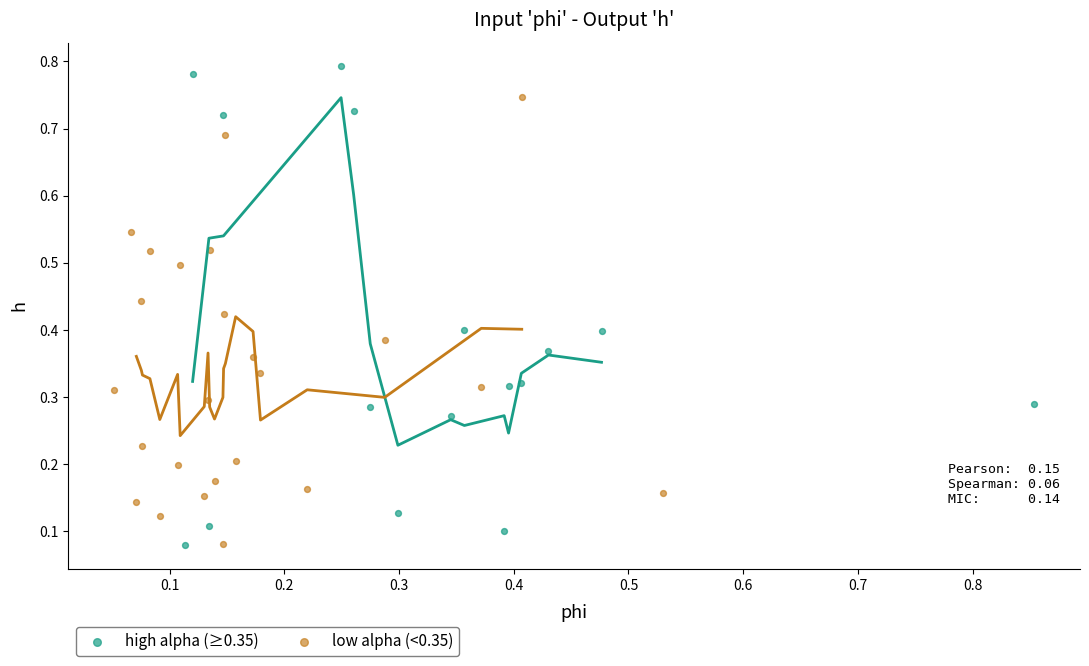

Which series reaches the maximum Y coordinate?

high alpha (≥0.35)